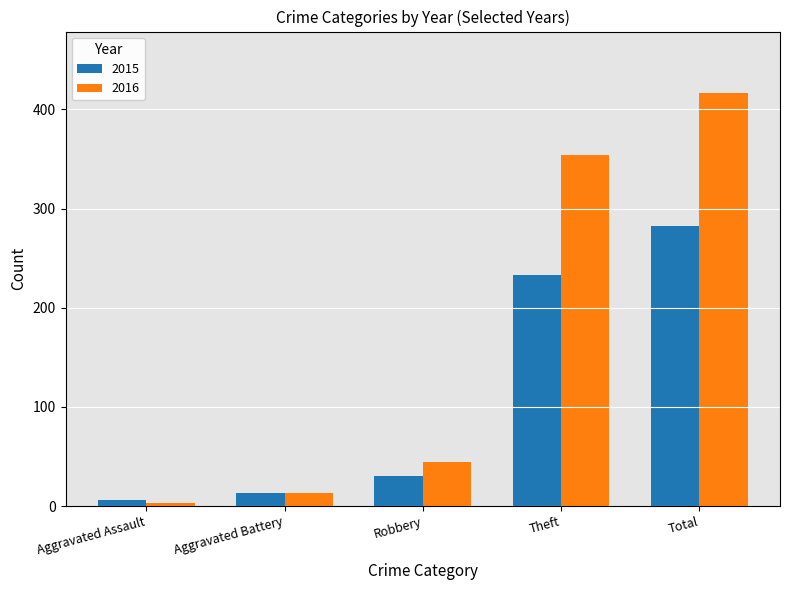

What is the approximate value of 2016 at Total, to the nearest 10?

420